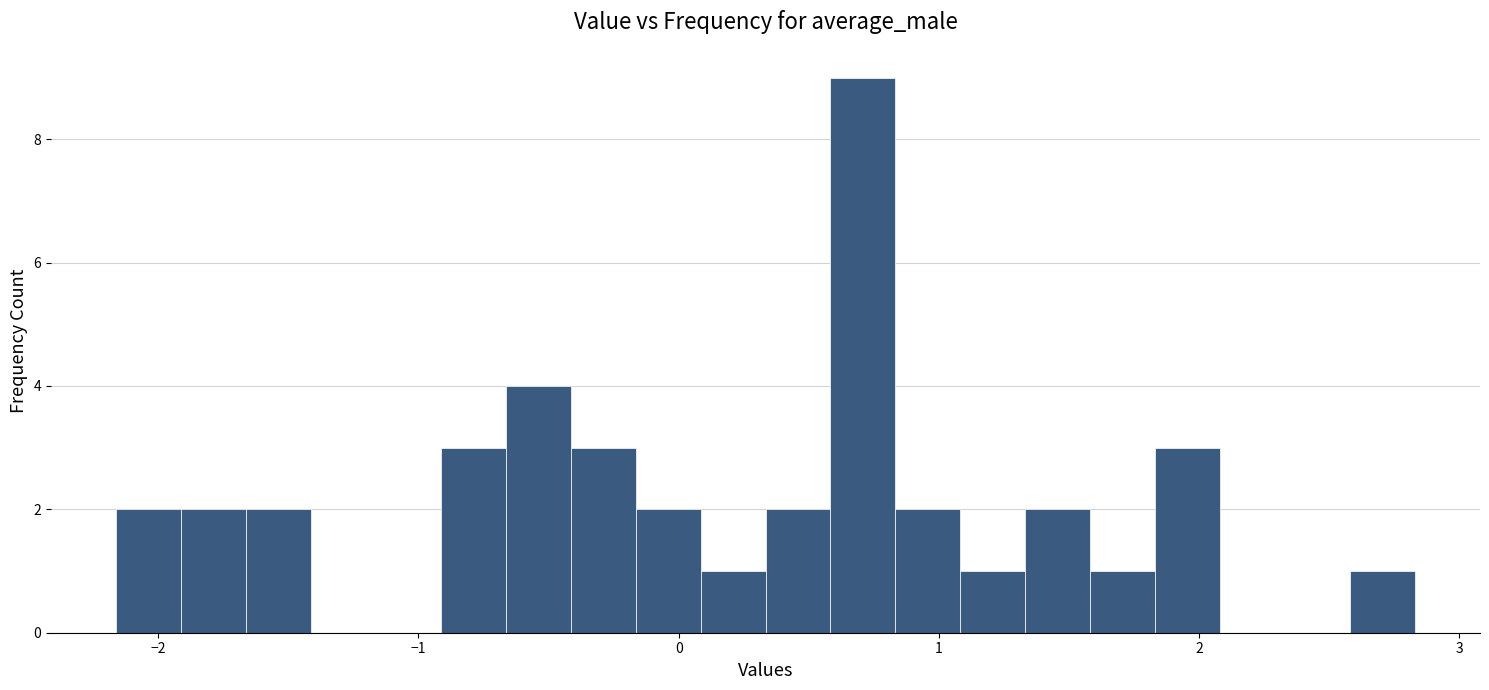

Read against the x-axis, roughly where is the centre of the tallest bar?

0.7